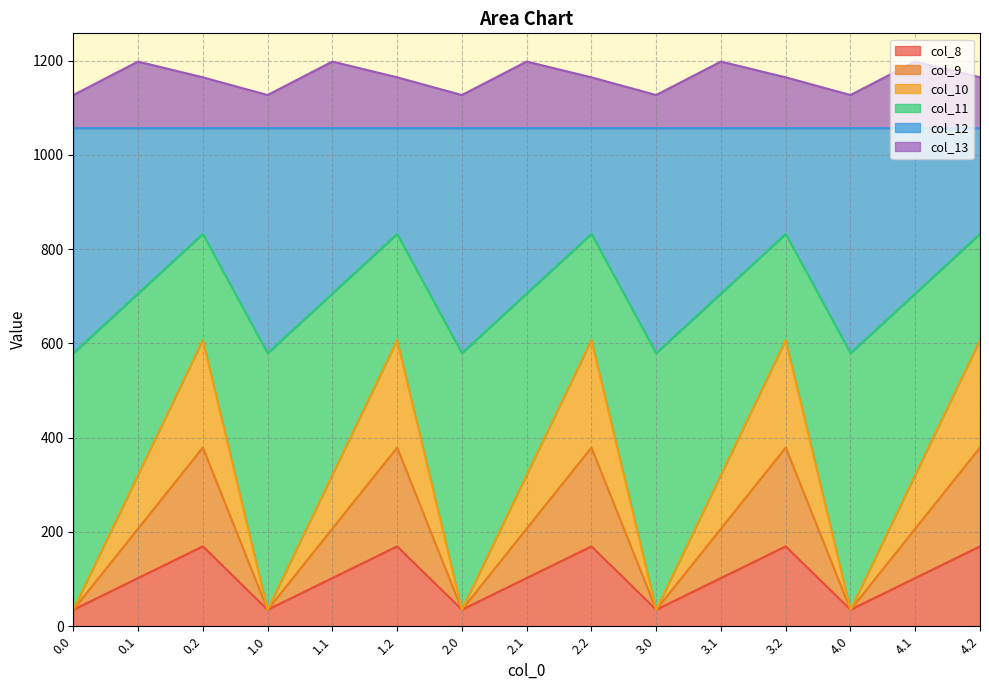

True or false: col_11 and col_8 intersect in this chart.

False